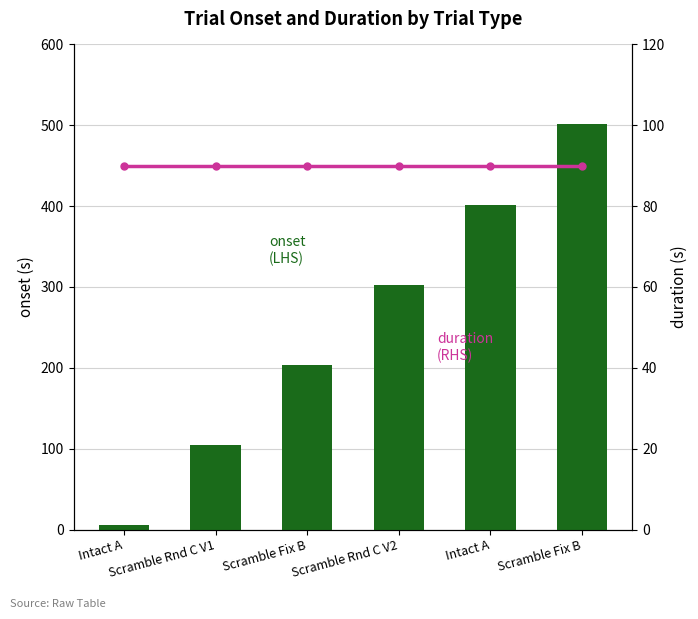

What is the total value across all series at Intact A?

96